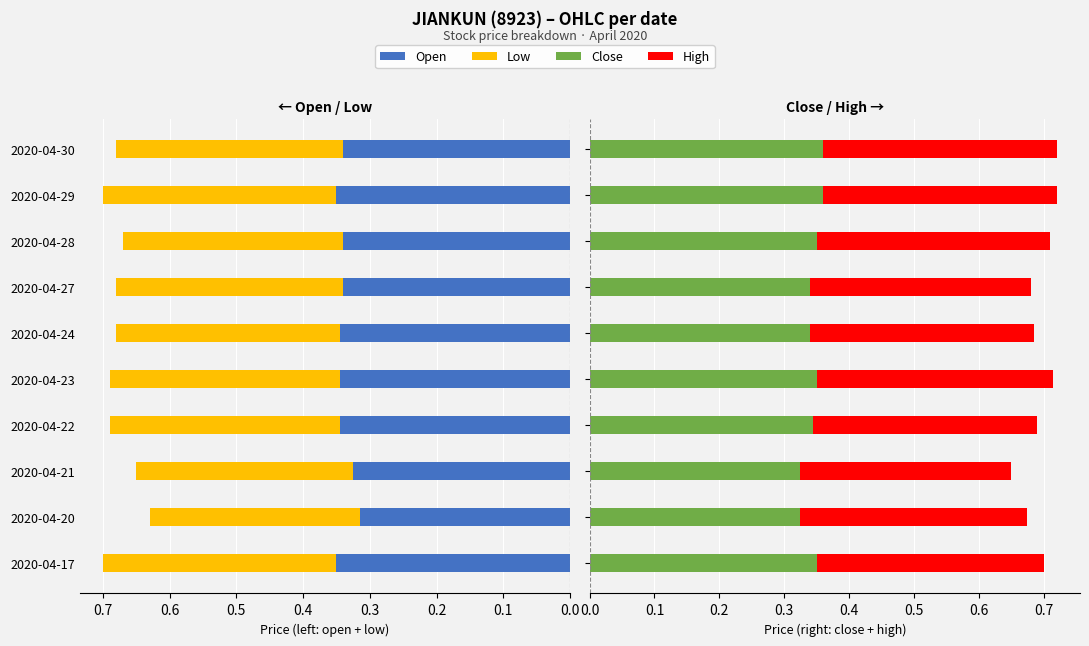

What position from the right is 0.3?

7